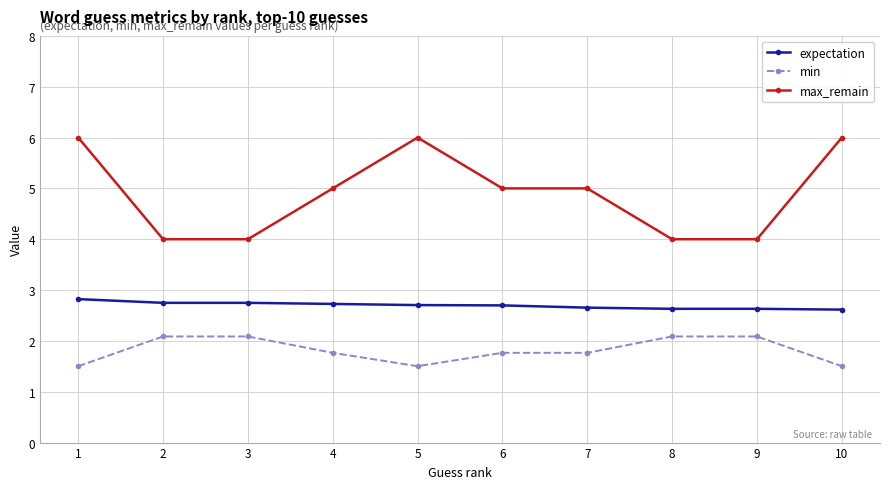

At 1, list the series in order from smallest to largest.

min, expectation, max_remain